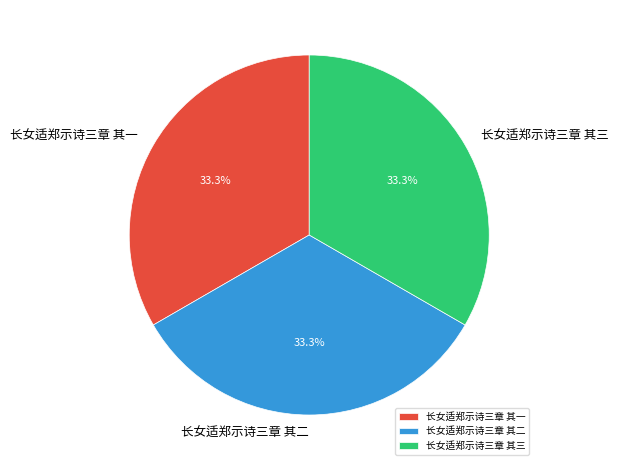

To the nearest percent, what portion does 长女适郑示诗三章 其一 represent?

33%